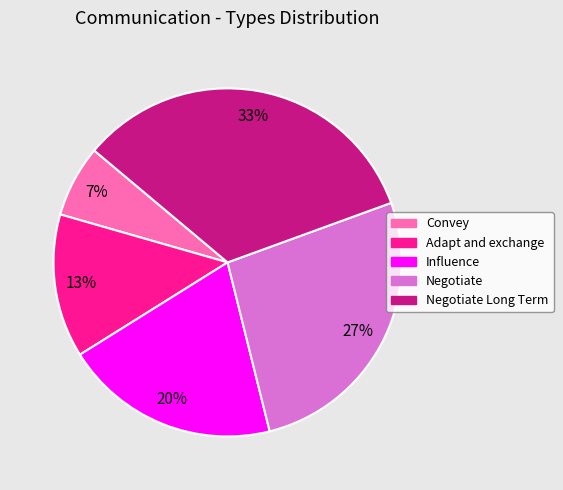

Is there a majority slice in this chart?

No